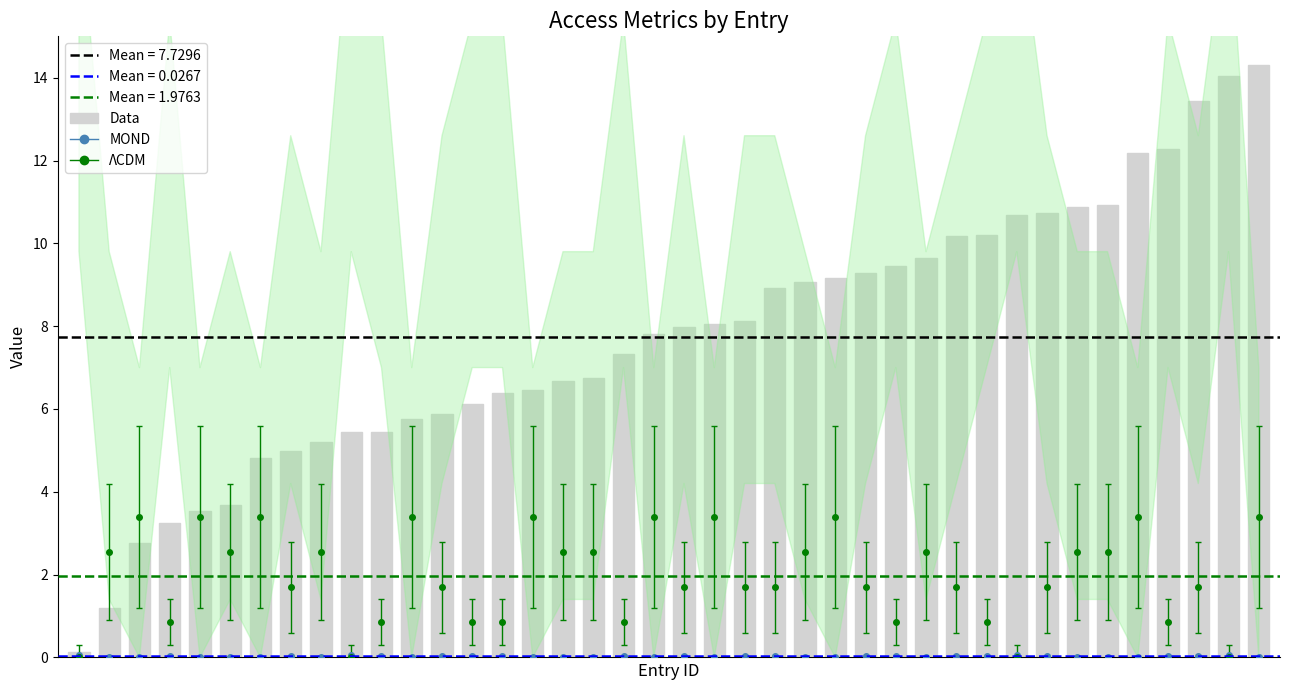

How many values are below 7?

18